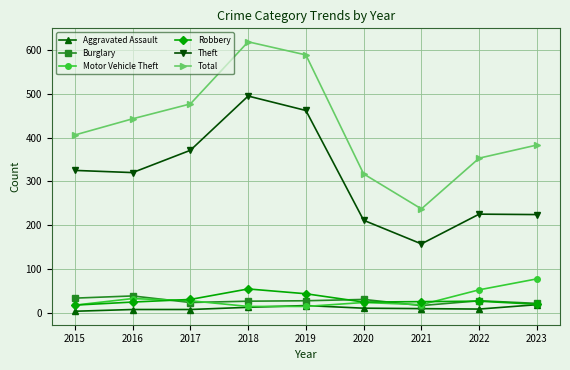

The Theft series shows 275 at 2020. True or false?

False